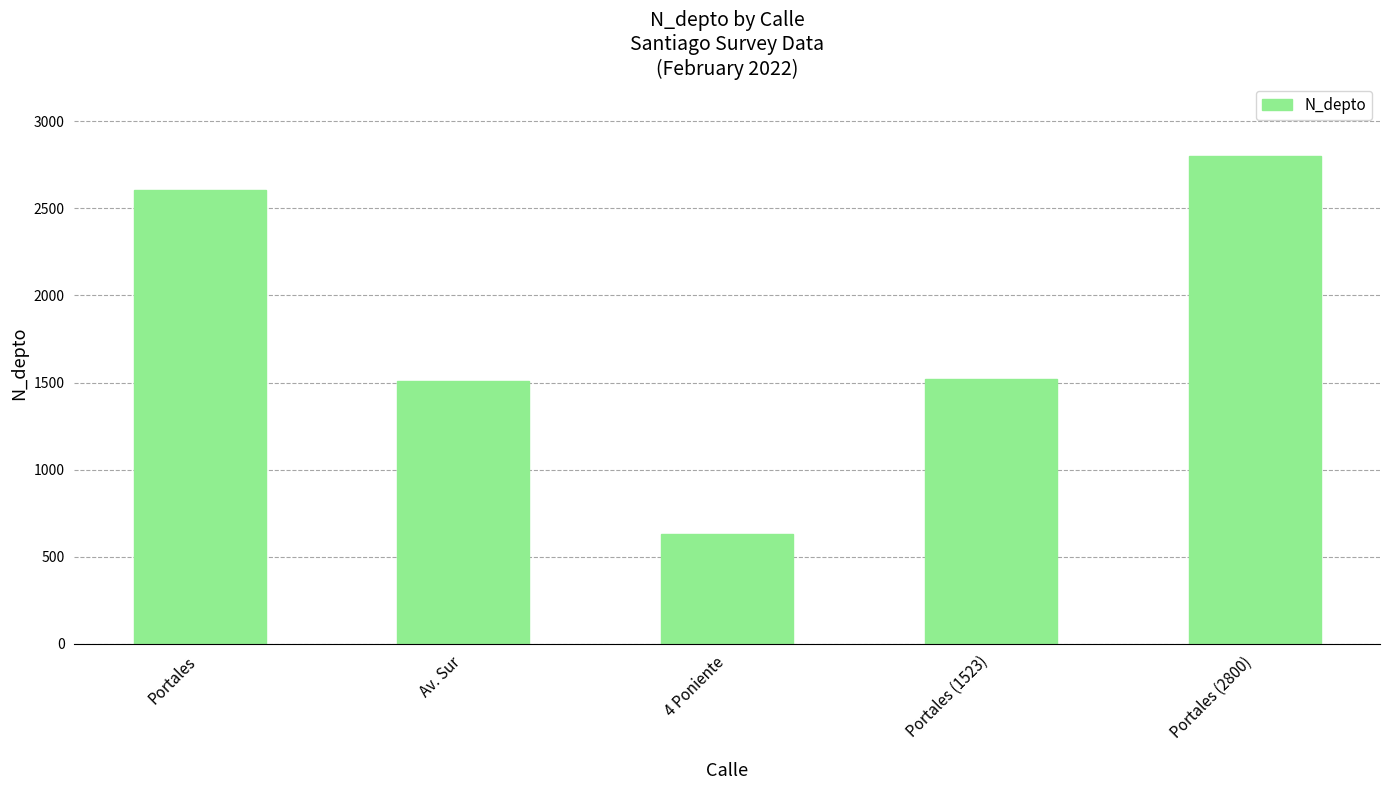

What is the change in value from Portales to Portales (2800)?

+192